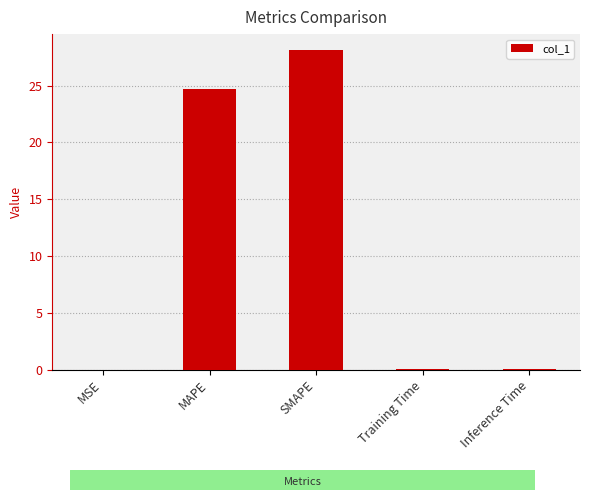

What value does the data have at MAPE?

24.7